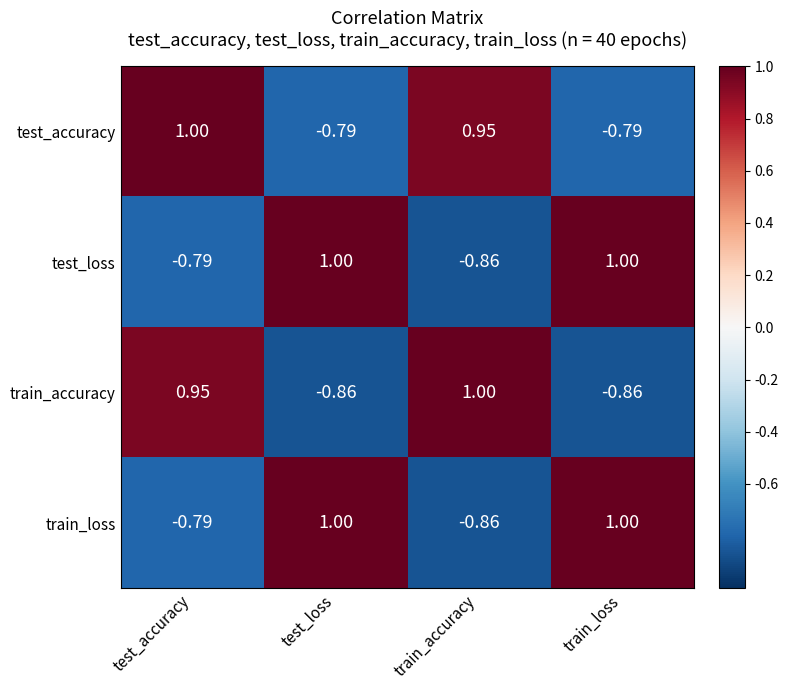

How many negative values does the train_accuracy series have?

2